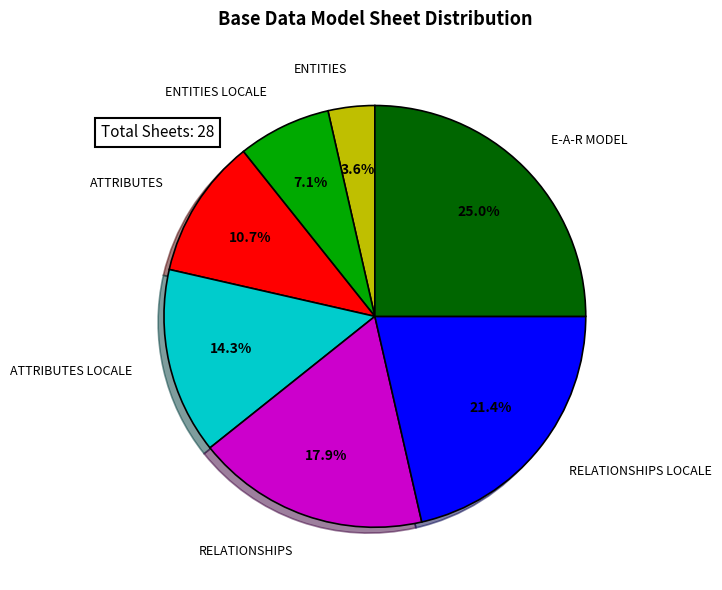

True or false: ATTRIBUTES accounts for 11% of the total.

True